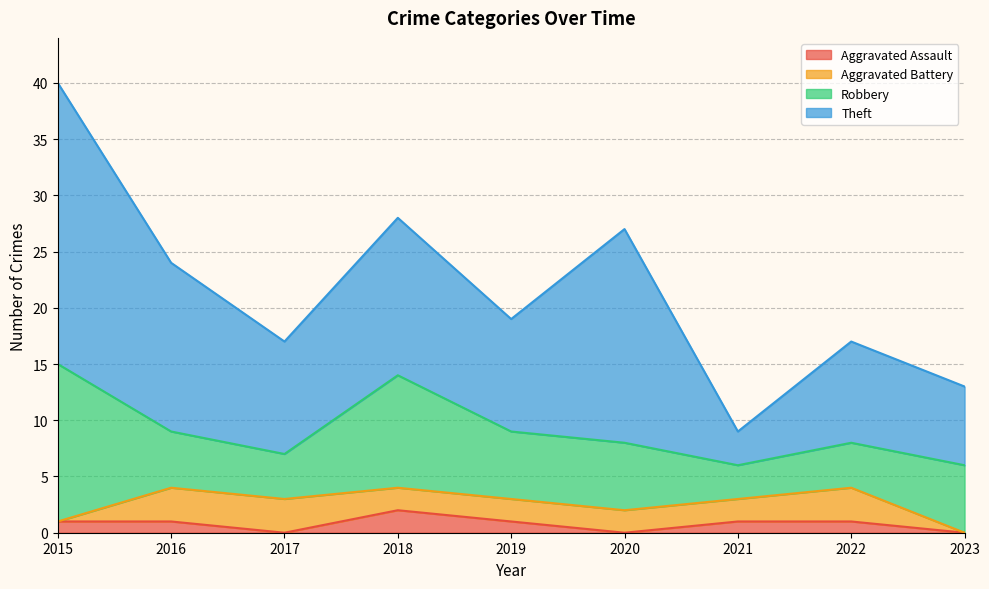

Reading right to left, list all the values displayed in this chart.

Aggravated Assault: 2023=0	2022=1	2021=1	2020=0	2019=1	2018=2	2017=0	2016=1	2015=1
Aggravated Battery: 2023=0	2022=3	2021=2	2020=2	2019=2	2018=2	2017=3	2016=3	2015=0
Robbery: 2023=6	2022=4	2021=3	2020=6	2019=6	2018=10	2017=4	2016=5	2015=14
Theft: 2023=7	2022=9	2021=3	2020=19	2019=10	2018=14	2017=10	2016=15	2015=25